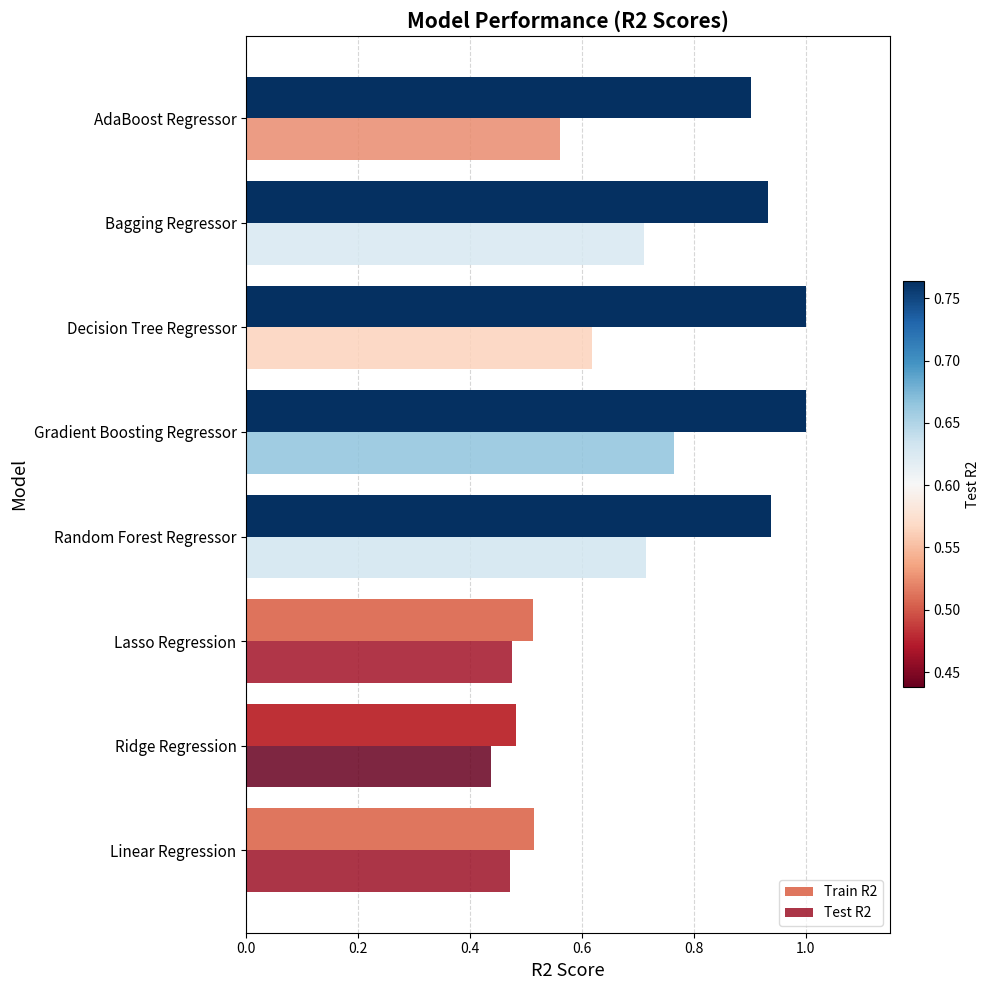

The Train R2 series shows 1.0 at Gradient Boosting Regressor. True or false?

True